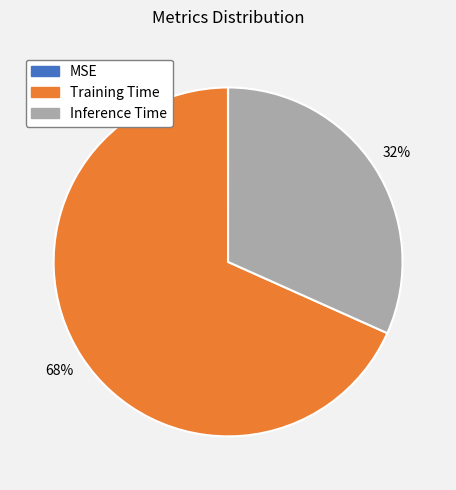

True or false: Inference Time accounts for 46% of the total.

False